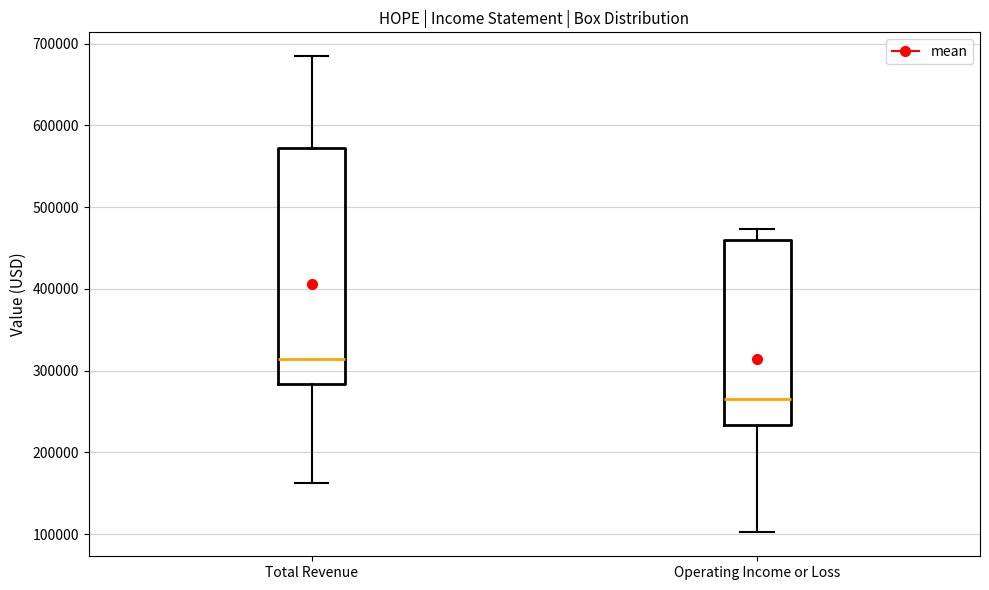

Reading left to right, read every box against the y-axis: the position of its median line, the range the box covers, and the ends of its whiskers. The values are not printed on the chart, so give them approximately, as read against the axis.

Total Revenue: median 310000, box 280000 to 570000, whiskers 160000 to 680000
Operating Income or Loss: median 270000, box 230000 to 460000, whiskers 100000 to 470000